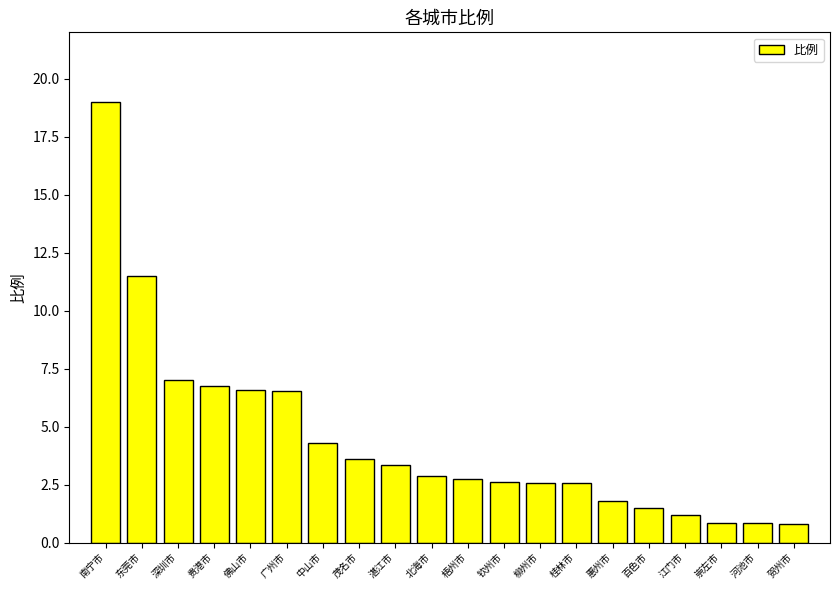

What is the value of the 17th bar from the left?

1.2